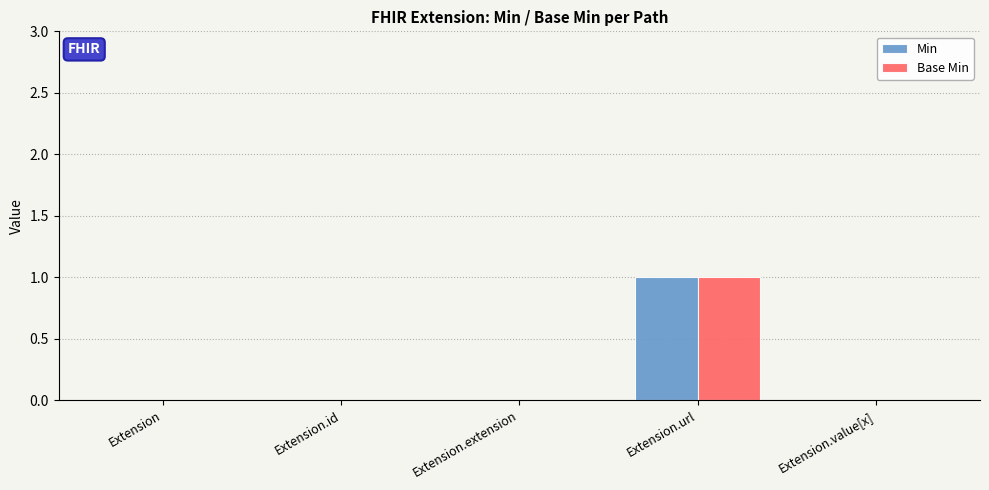

The value of Min at Extension is 0. True or false?

True